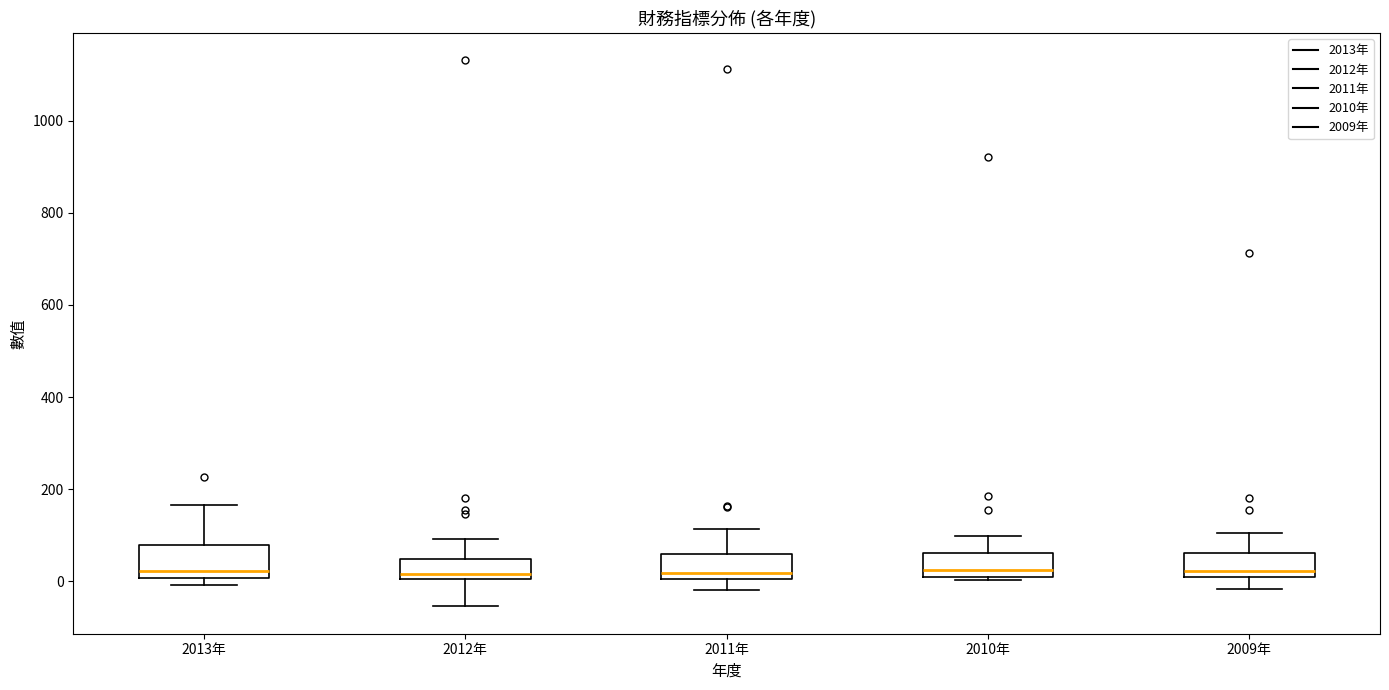

Where is the lower edge of the box for 2012年 on the y-axis? The values are not printed on the chart, so give them approximately, as read against the axis.

0